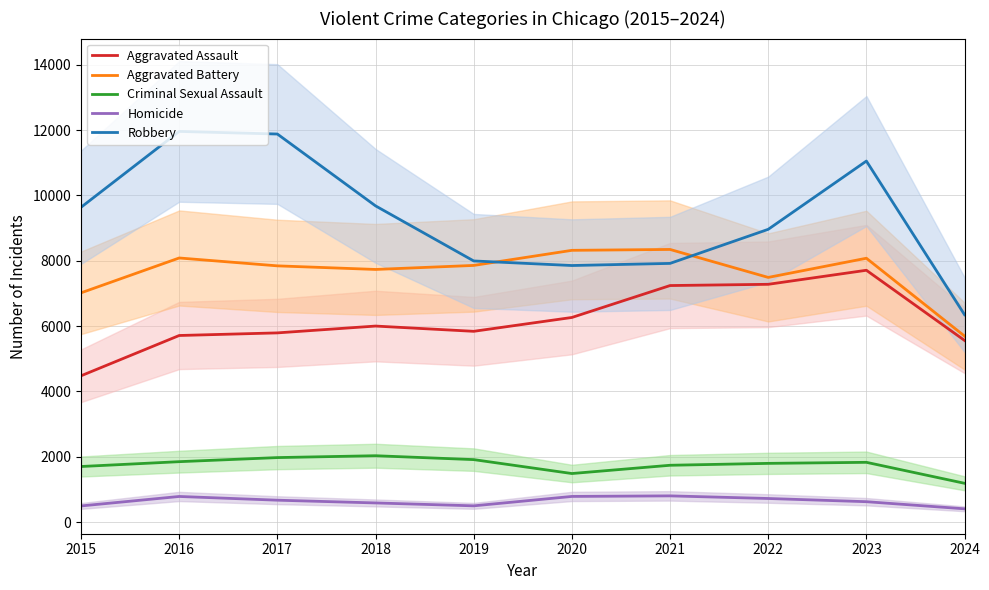

The Aggravated Assault series shows 6797 at 2015. True or false?

False